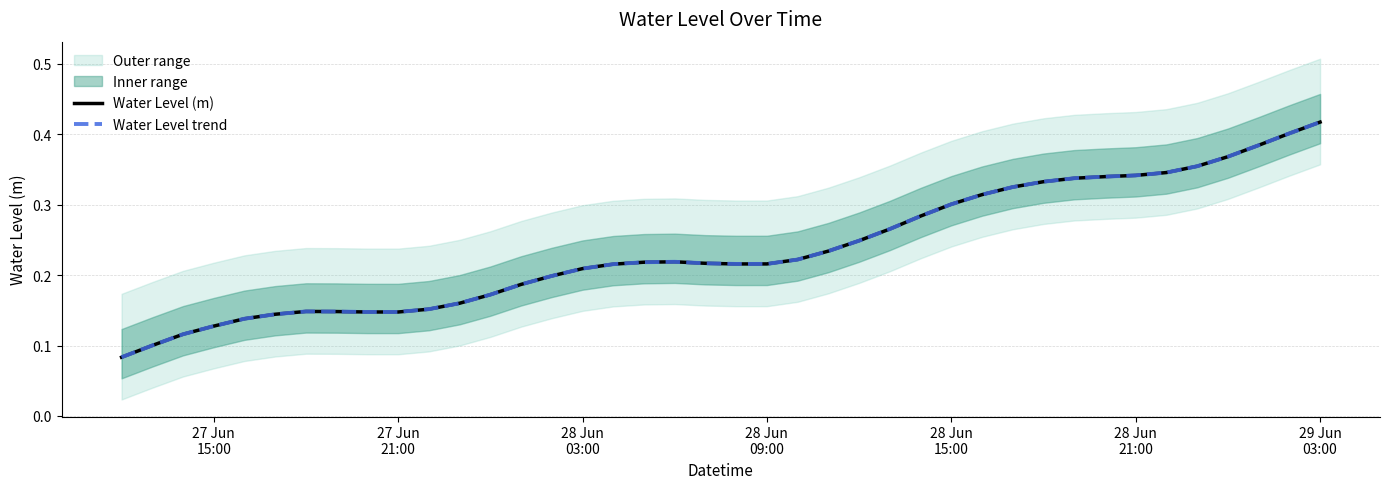

Count the Water Level (m) values in the range 0 to 1.

40